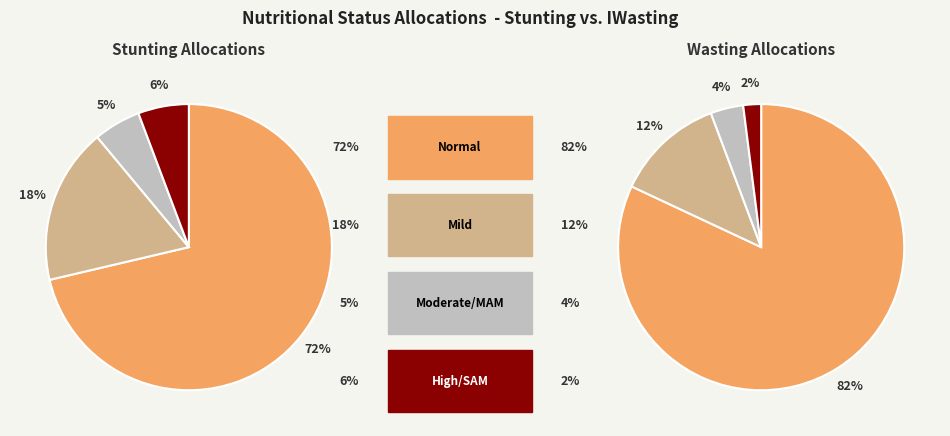

Which category has the smallest portion of the pie?

Moderate (HAZ-score between -3 and -2)